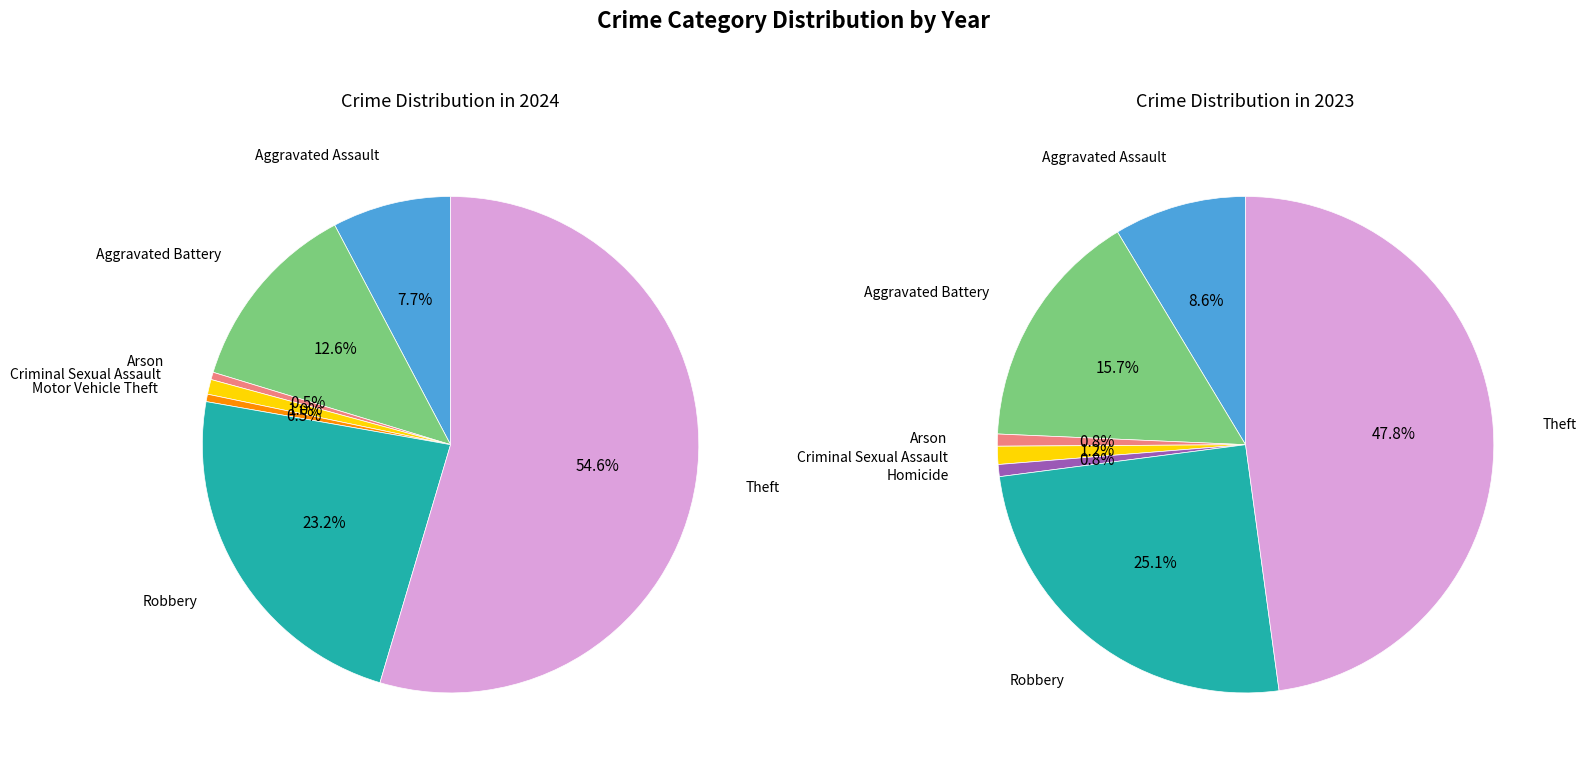

What portion of the pie excludes 2?

99.5%